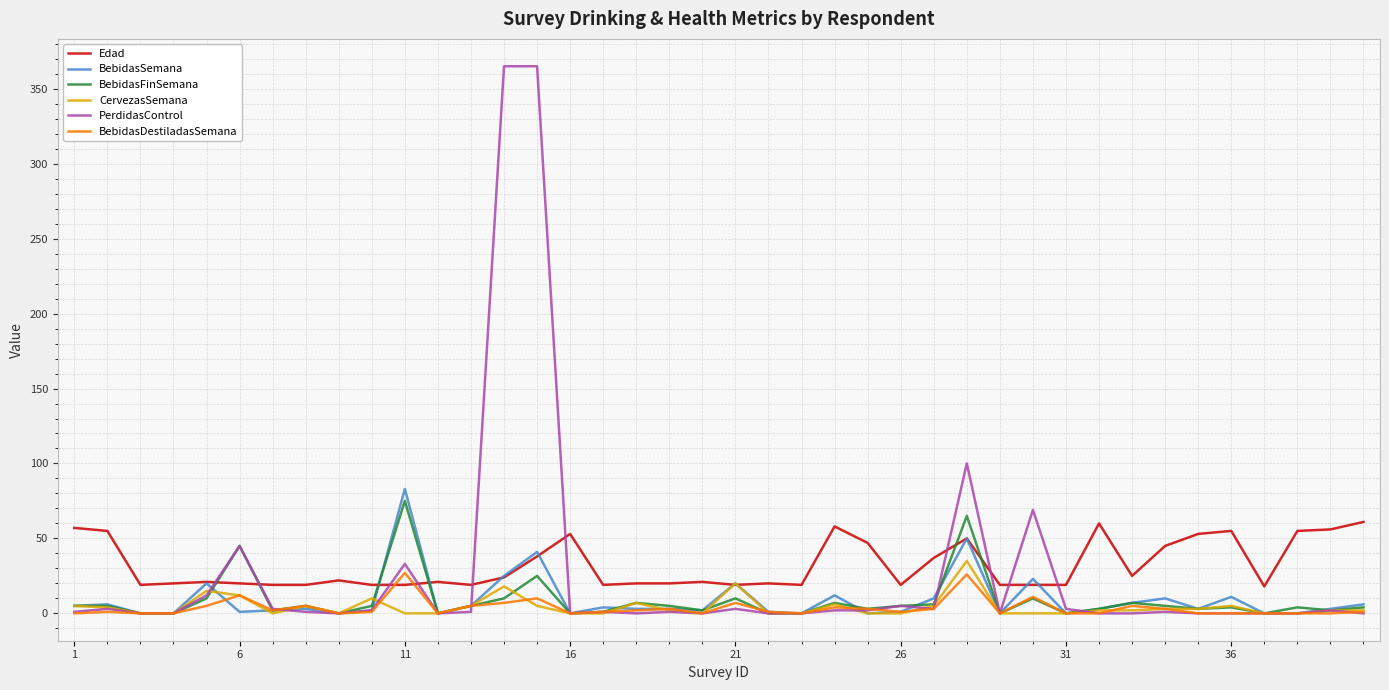

Which series has the largest range (max minus min)?

PerdidasControl